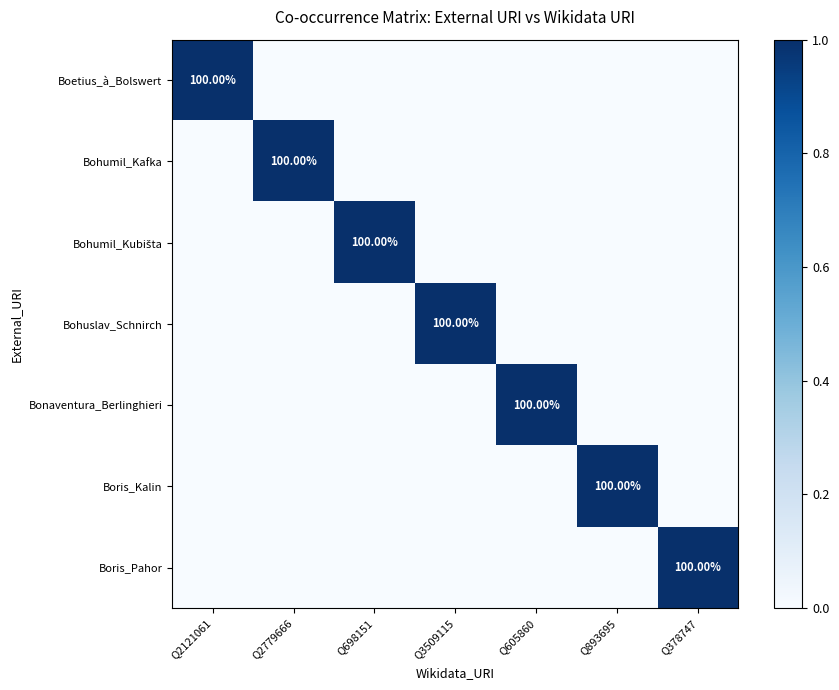

At how many categories does at least one series exceed 0?

7